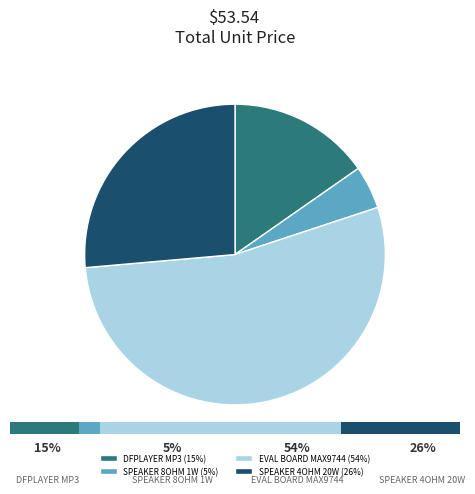

What is the change in value from 1528-1031-ND to 2056-FR10HM-4OHM-ND?

-14.6